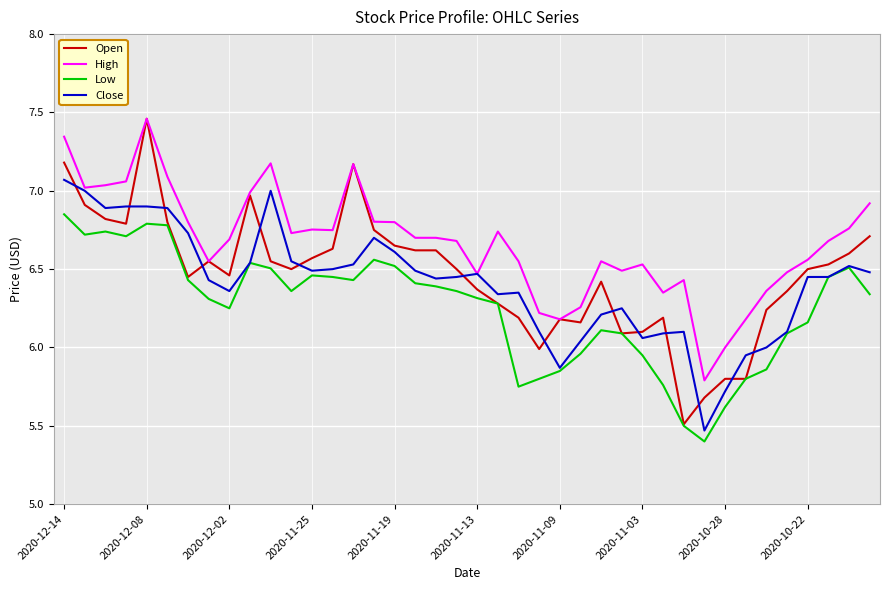

What is the smallest value displayed?

5.4